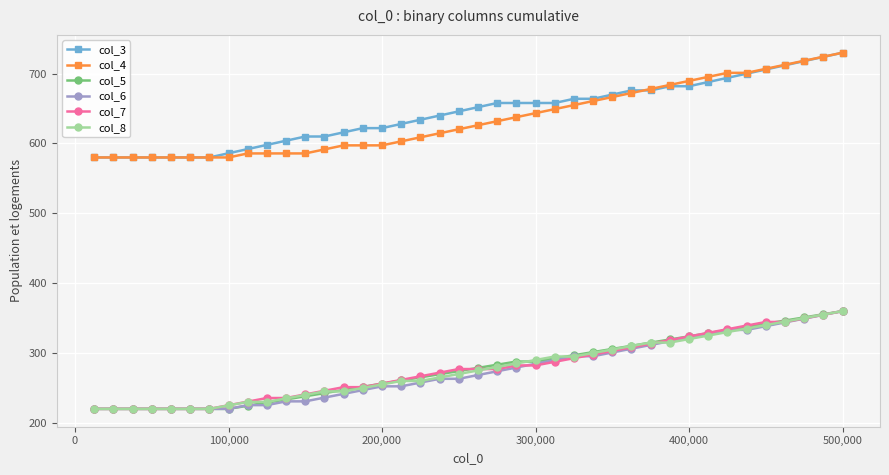

What is the value of the col_5 point at the 30th from the left?

314.8